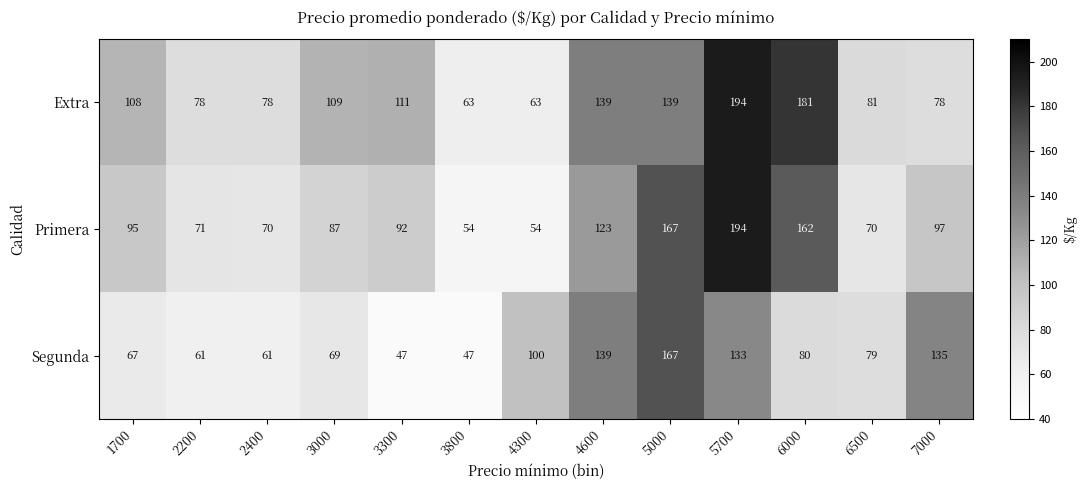

What is the highest value of the Extra series?

194